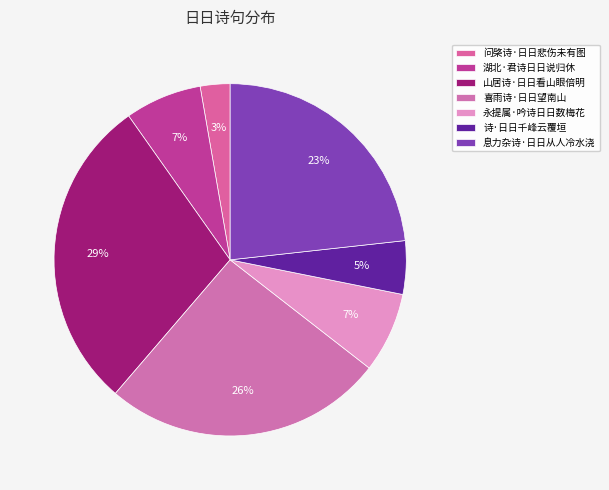

Is it true that 息力杂诗·日日从人冷水浇 is 23% of the pie?

True